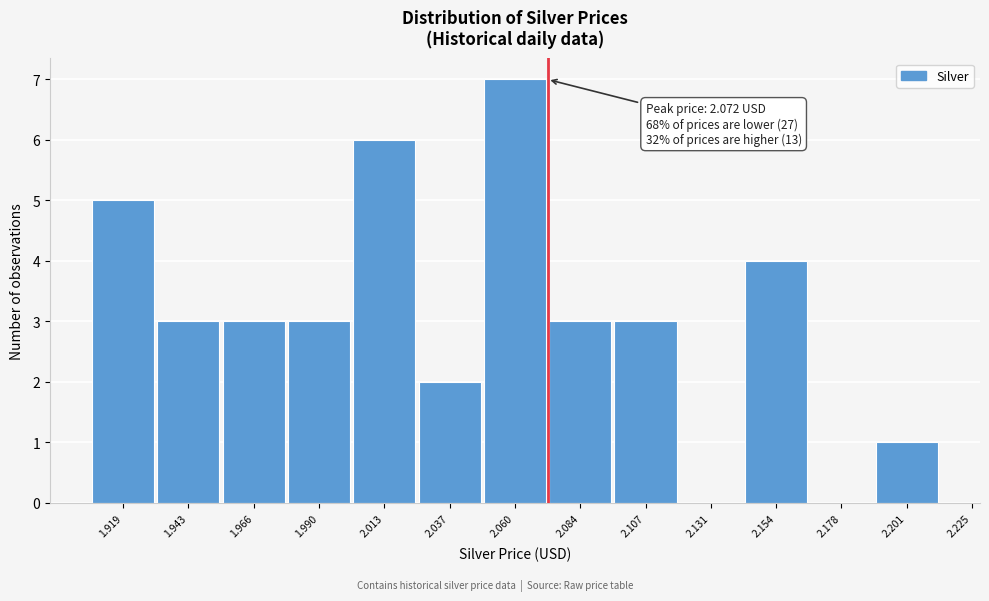

Reading right to left, what are all the values shown in this chart?

2.201=1	2.178=0	2.154=4	2.131=0	2.107=3	2.084=3	2.060=7	2.037=2	2.013=6	1.990=3	1.966=3	1.943=3	1.919=5